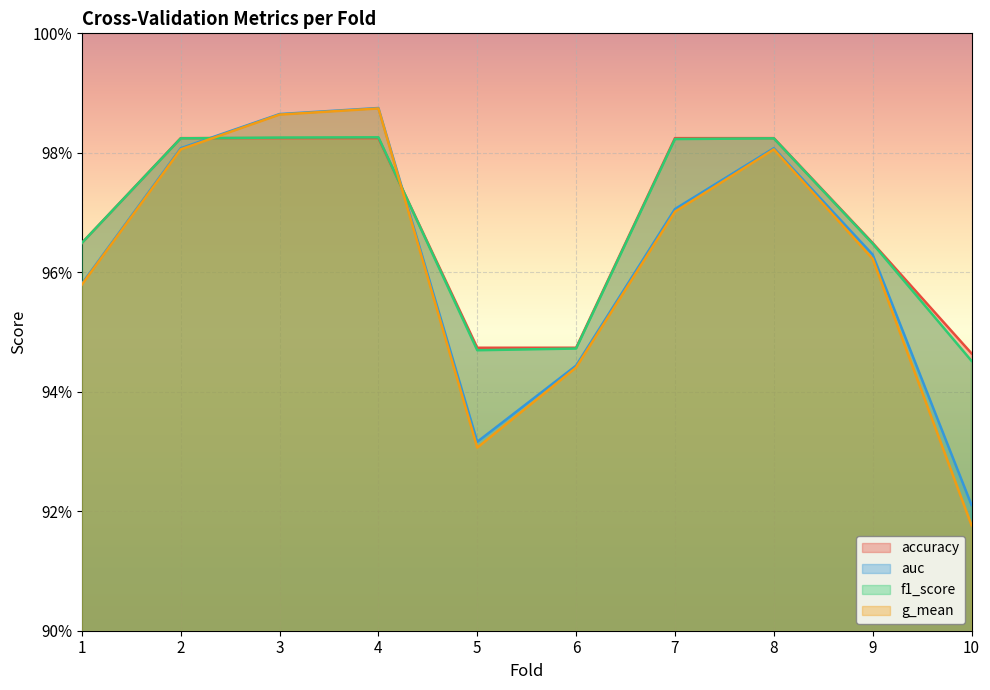

True or false: accuracy has a value of 0.6 at 4.

False